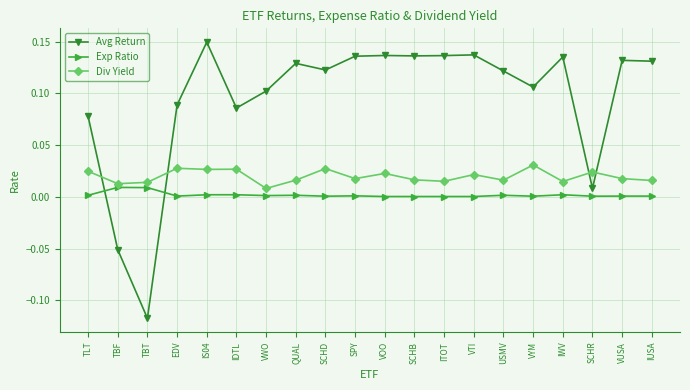

Which category has the lowest value across all series?

TBT